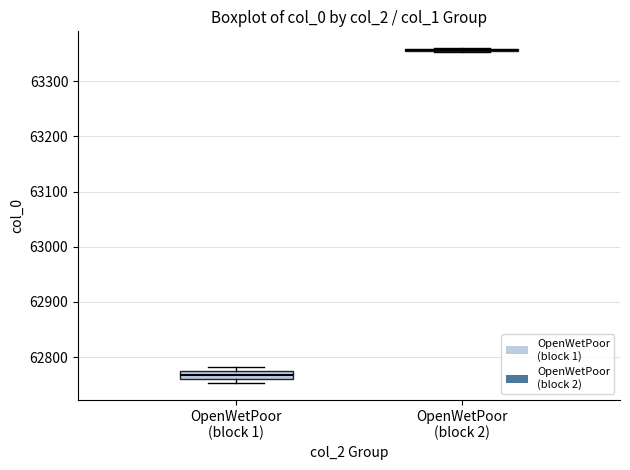

Reading left to right, transcribe this box plot: for each box, give where its median line is, the range the box spans, and where its two whiskers end, as read against the y-axis. The values are not printed on the chart, so give them approximately, as read against the axis.

OpenWetPoor (block 1): median 62770, box 62760 to 62780, whiskers 62750 to 62780 (just above the box's upper edge)
OpenWetPoor (block 2): box collapsed to a line at 63360, whiskers 63350 to 63360